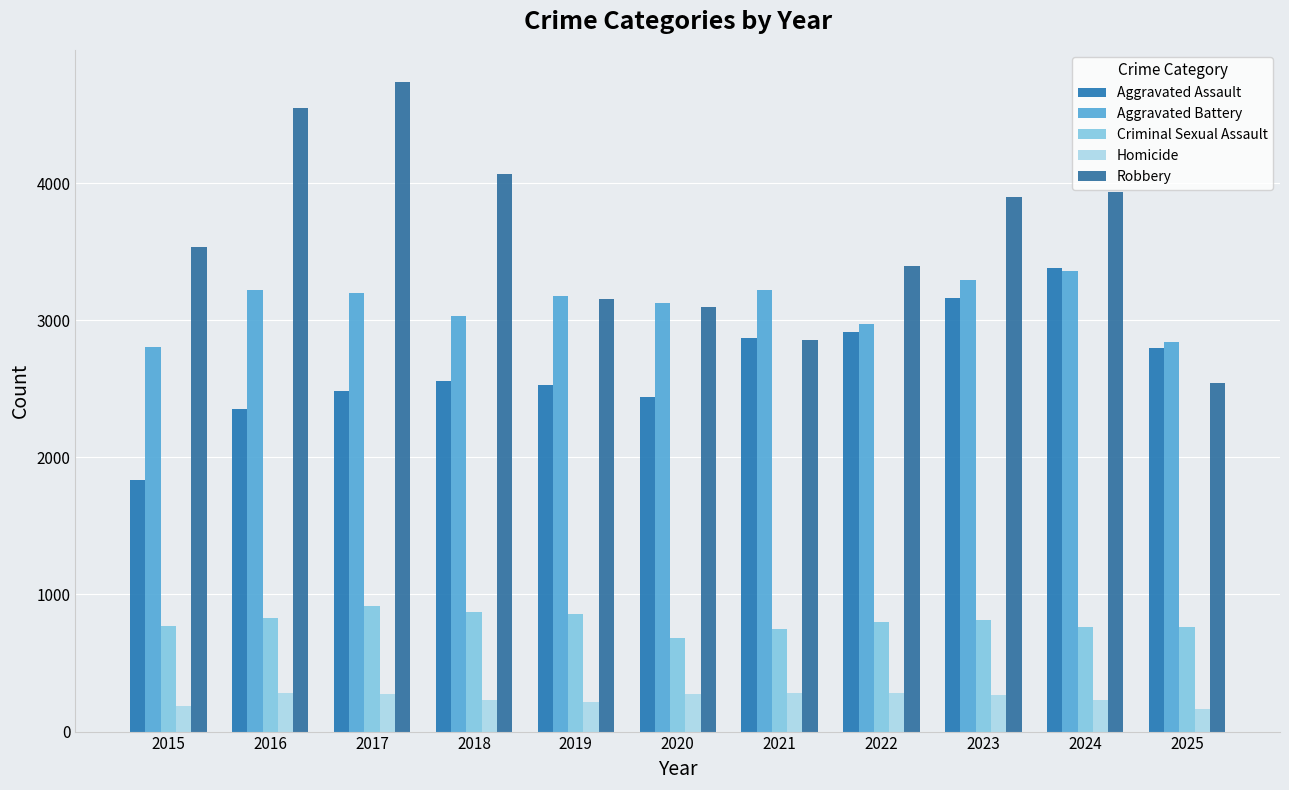

What is the spread (max minus min) of values at 2019?

2965